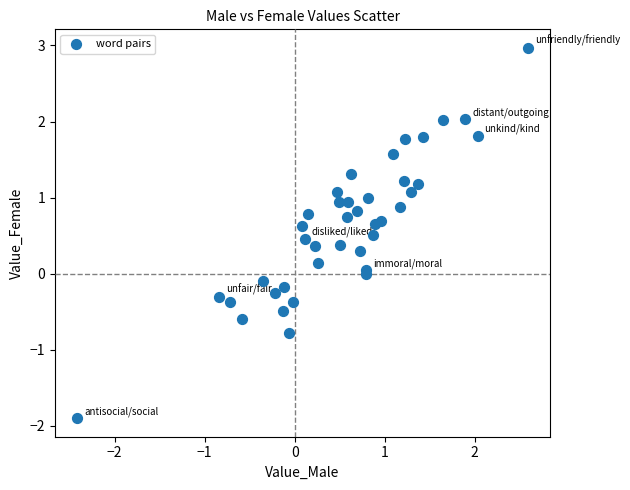

What is the range of Y values (max minus min)?

4.9